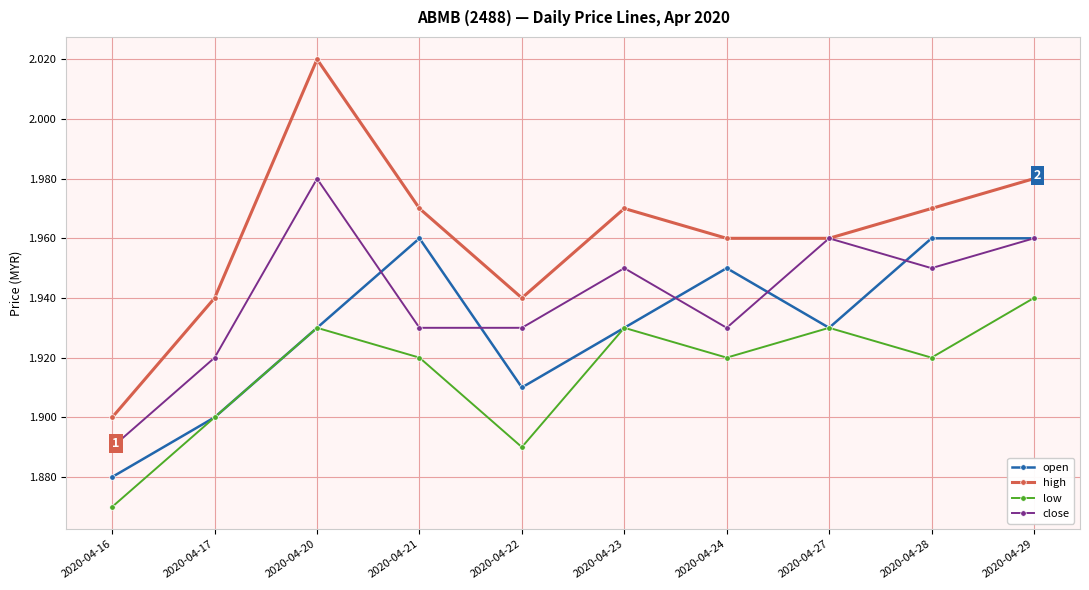

True or false: low has more than 1 interior local peaks.

True